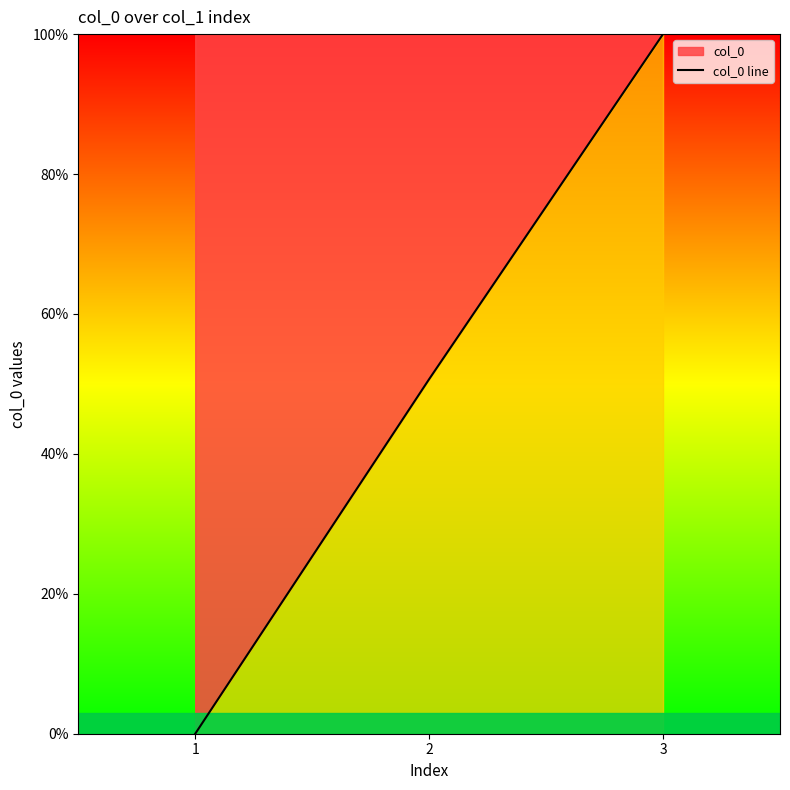

List the labels in order of value, largest first.

3, 2, 1